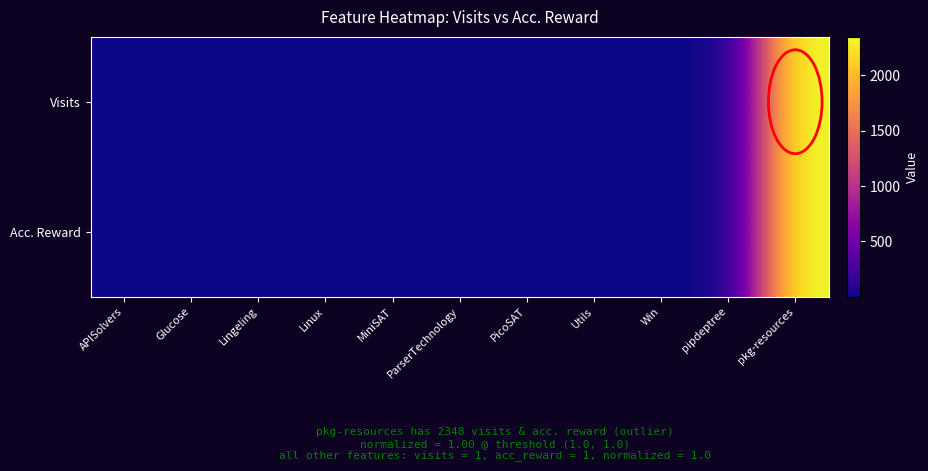

How many categories are shown in the chart?

11